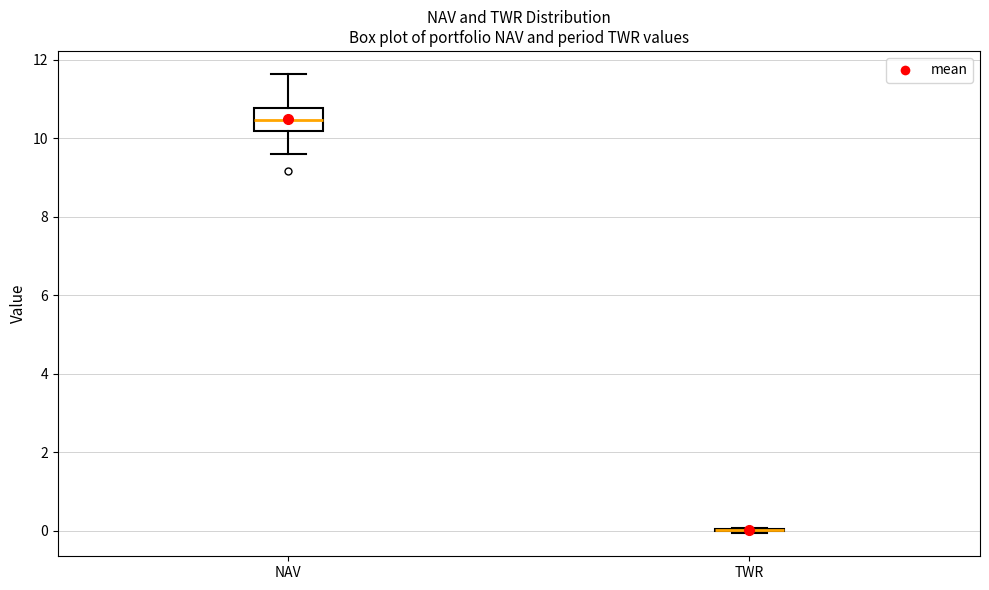

Reading left to right, read every box against the y-axis: the position of its median line, the range the box covers, and the ends of its whiskers. The values are not printed on the chart, so give them approximately, as read against the axis.

NAV: median 10.4, box 10.2 to 10.8, whiskers 9.6 to 11.6
TWR: box collapsed to a line at 0.0, whiskers 0.0 to 0.0